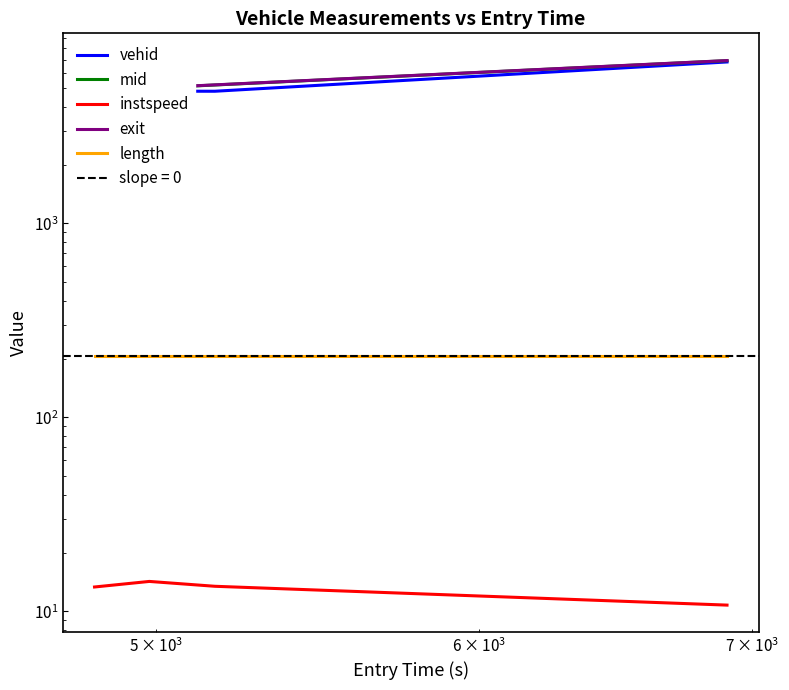

Which series has the largest total across all categories?

exit